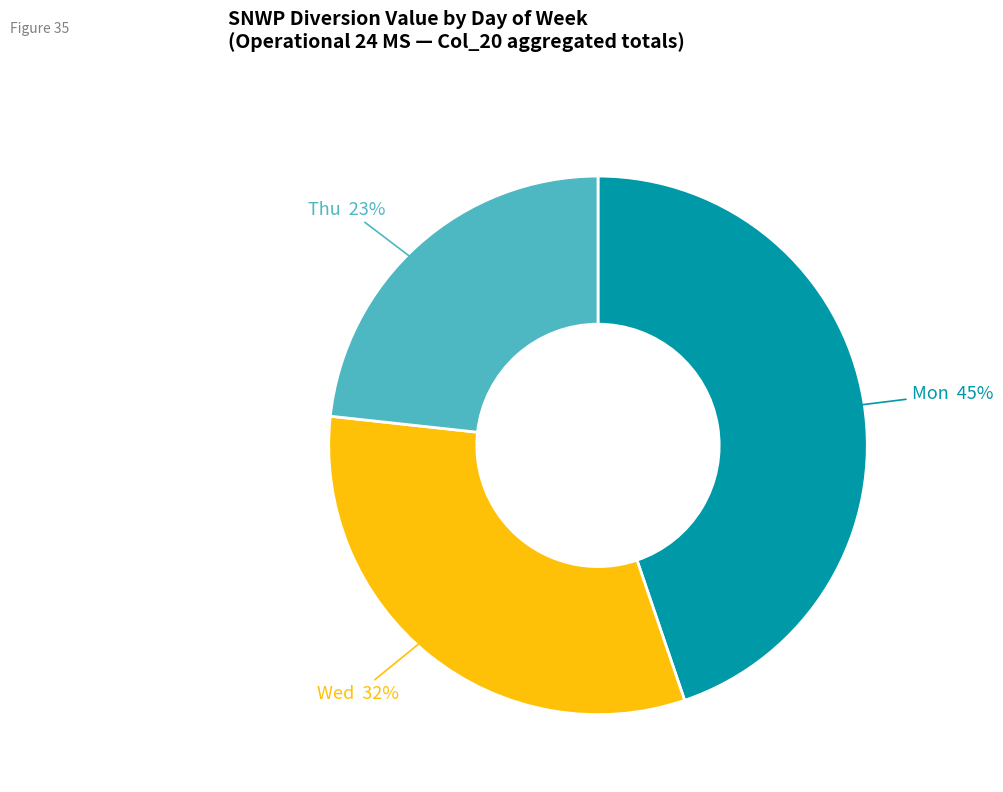

To the nearest percent, what is the difference between the largest and smallest slice percentages?

22%